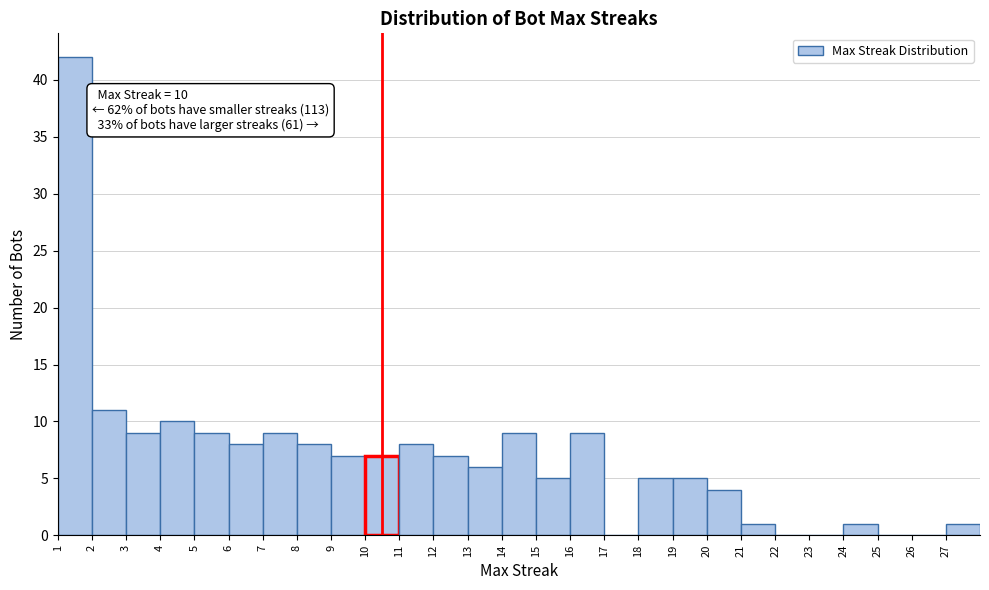

Which range on the x-axis has the tallest bar?

1 to 2